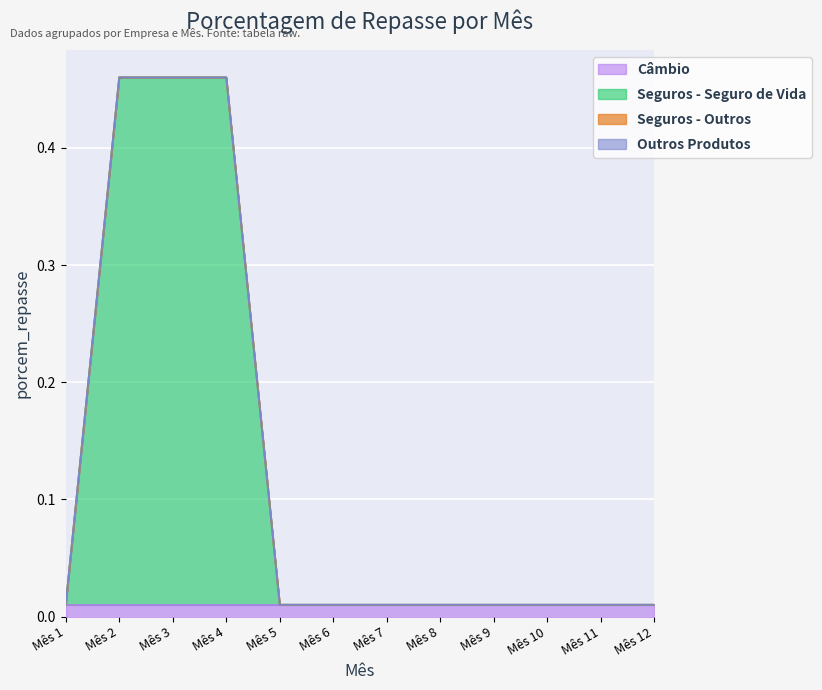

What is the greatest value displayed?

0.5